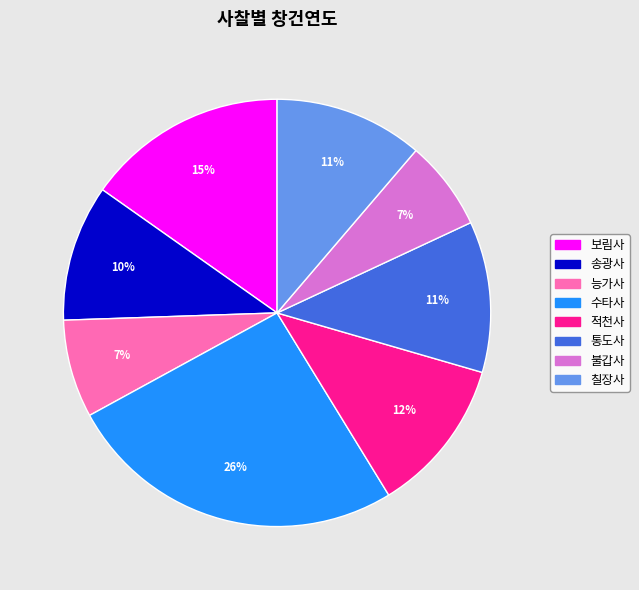

Count the number of slices in the pie.

8